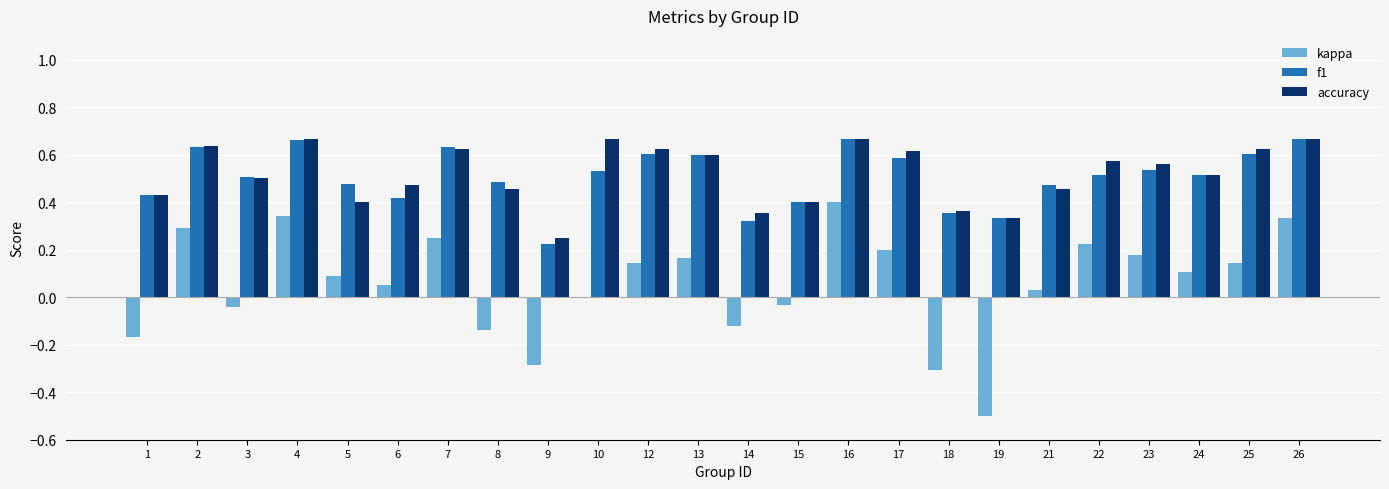

How many data points does each series have?

24